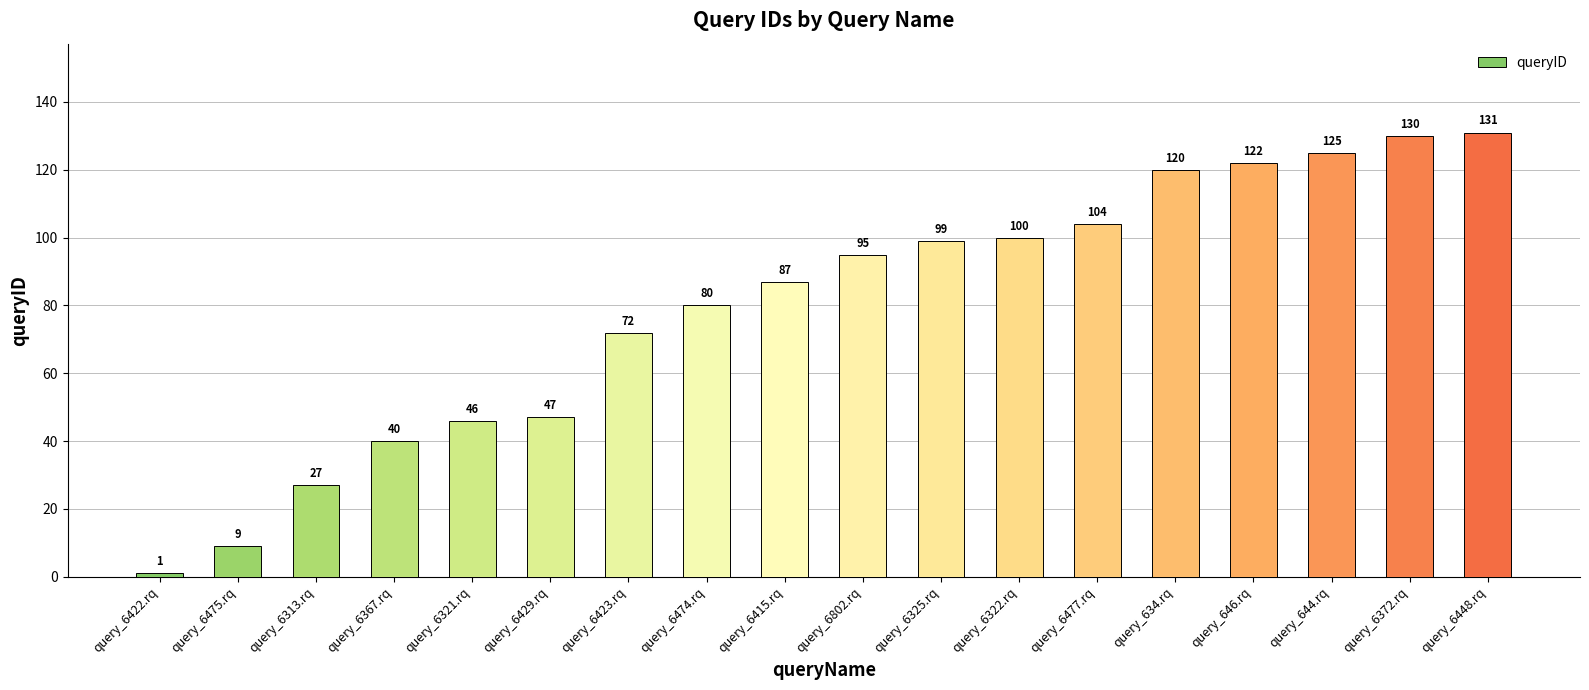

What is the ratio of the value at query_6415.rq to the value at query_6325.rq?

0.9